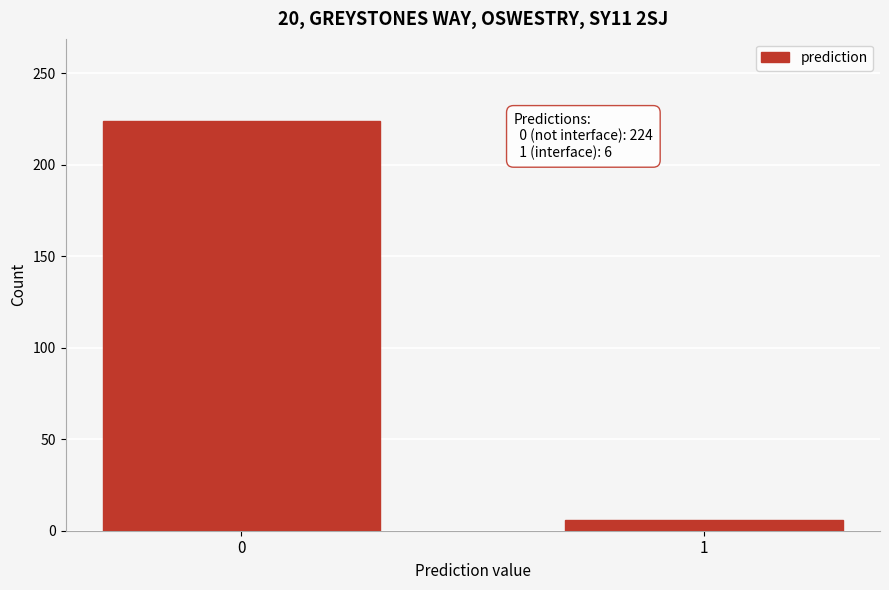

Reading left to right, what are all the values shown in this chart?

224	6